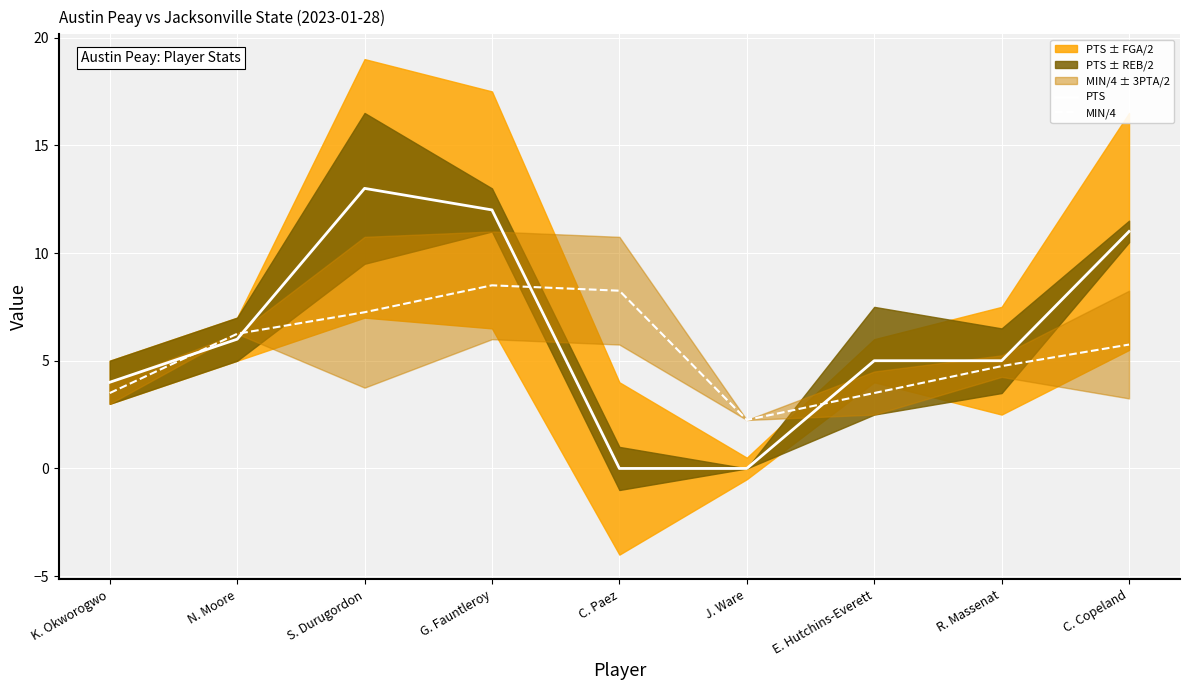

At which category is the sum across all series the highest?

G. Fauntleroy